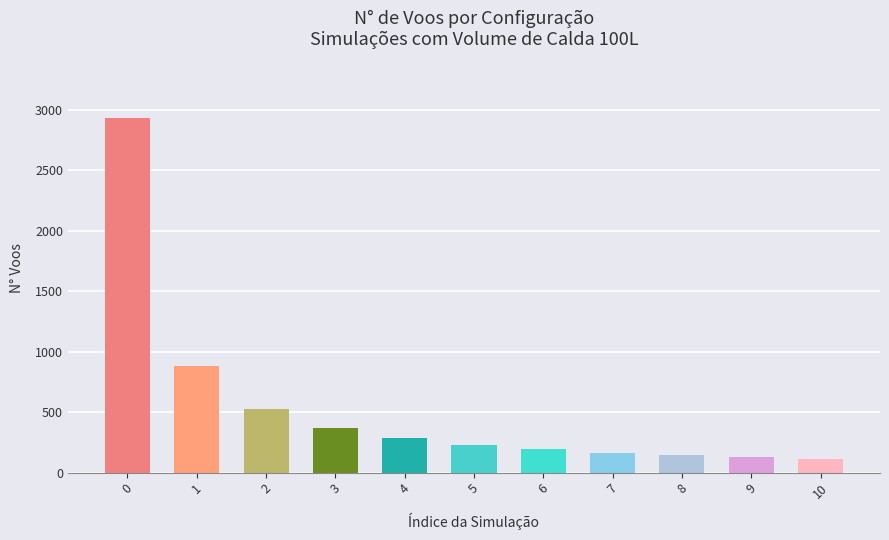

Does the chart contain stacked bars?

No